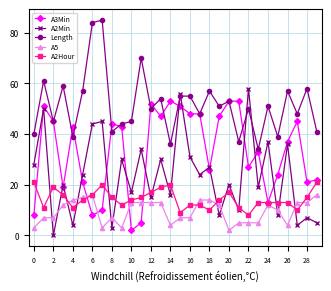

True or false: Length has more than 0 interior local peaks.

True